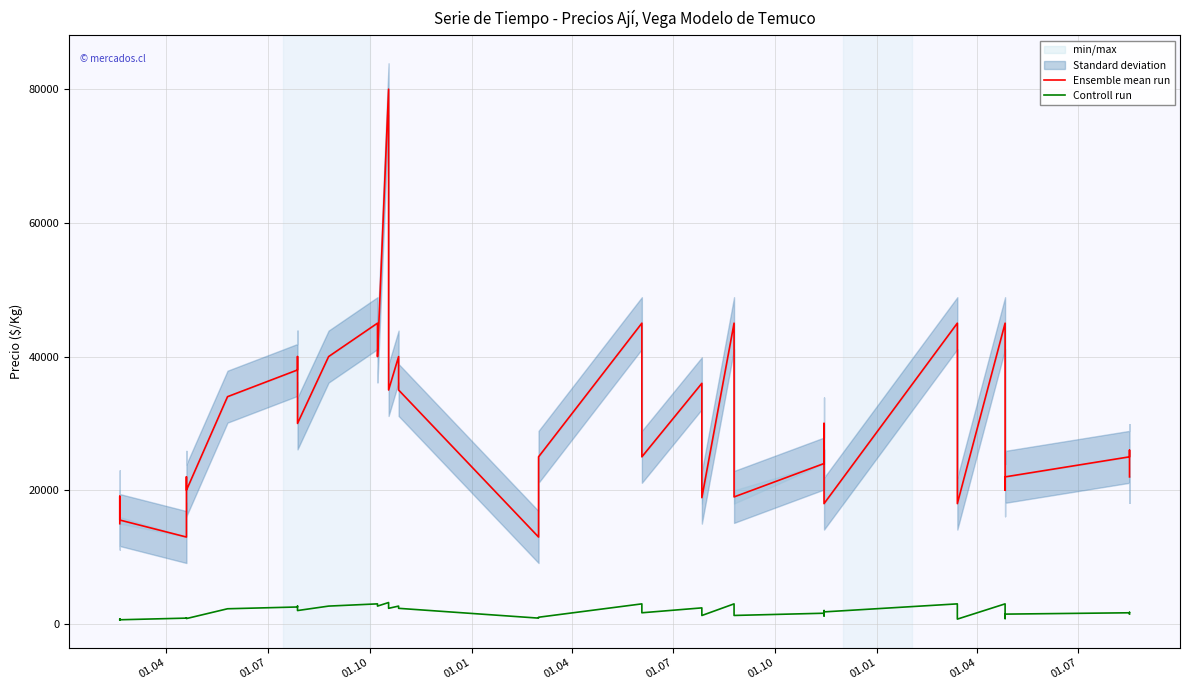

Rank the series by their average value, from lowest to highest.

Controll run, Ensemble mean run